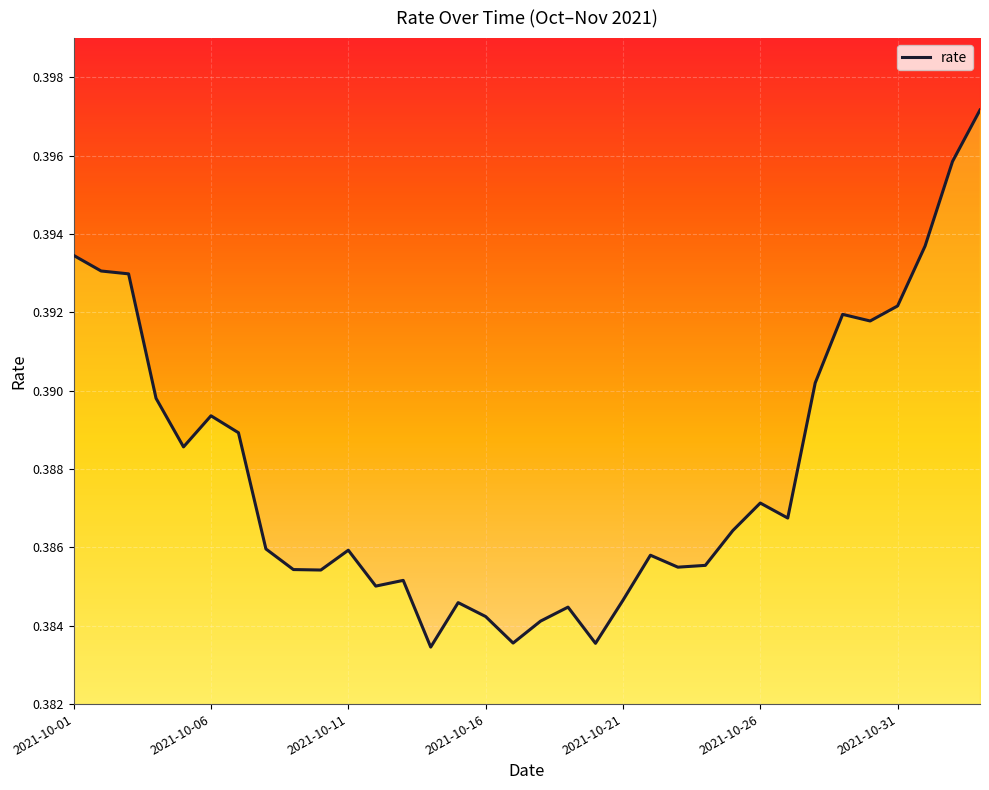

What is the label of the 16th point from the left?

2021-10-16